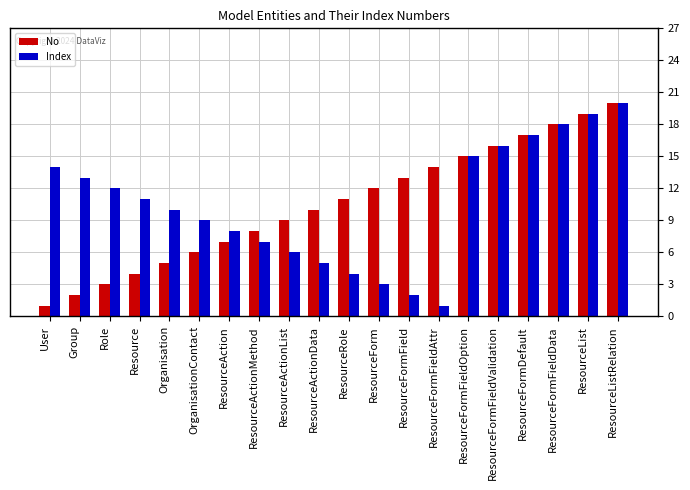

How many bars are there in total?

40